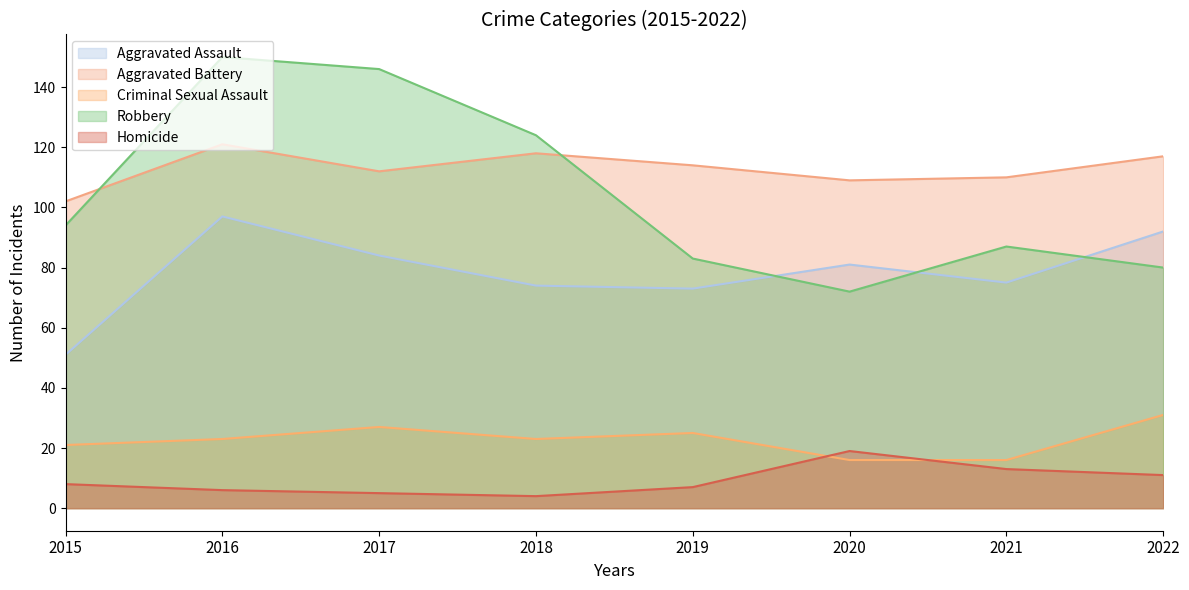

Between 2015 and 2017, which series saw the biggest shift?

Robbery